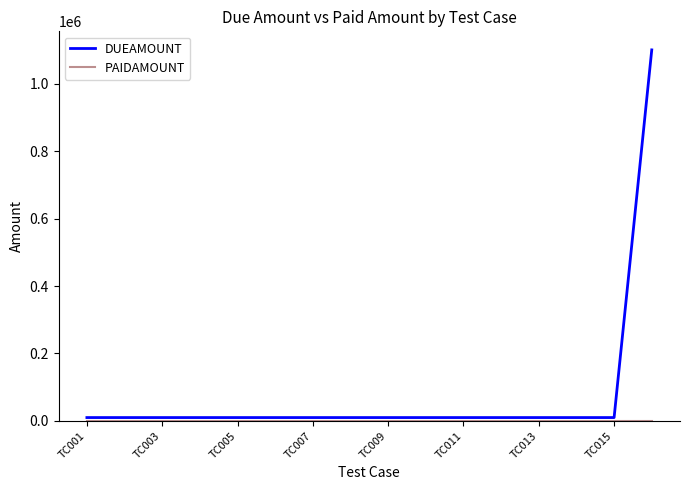

Which series has the widest spread of values?

DUEAMOUNT